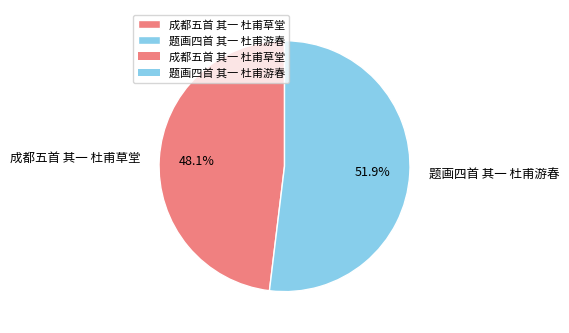

Which slice represents more than half of the pie?

题画四首 其一 杜甫游春